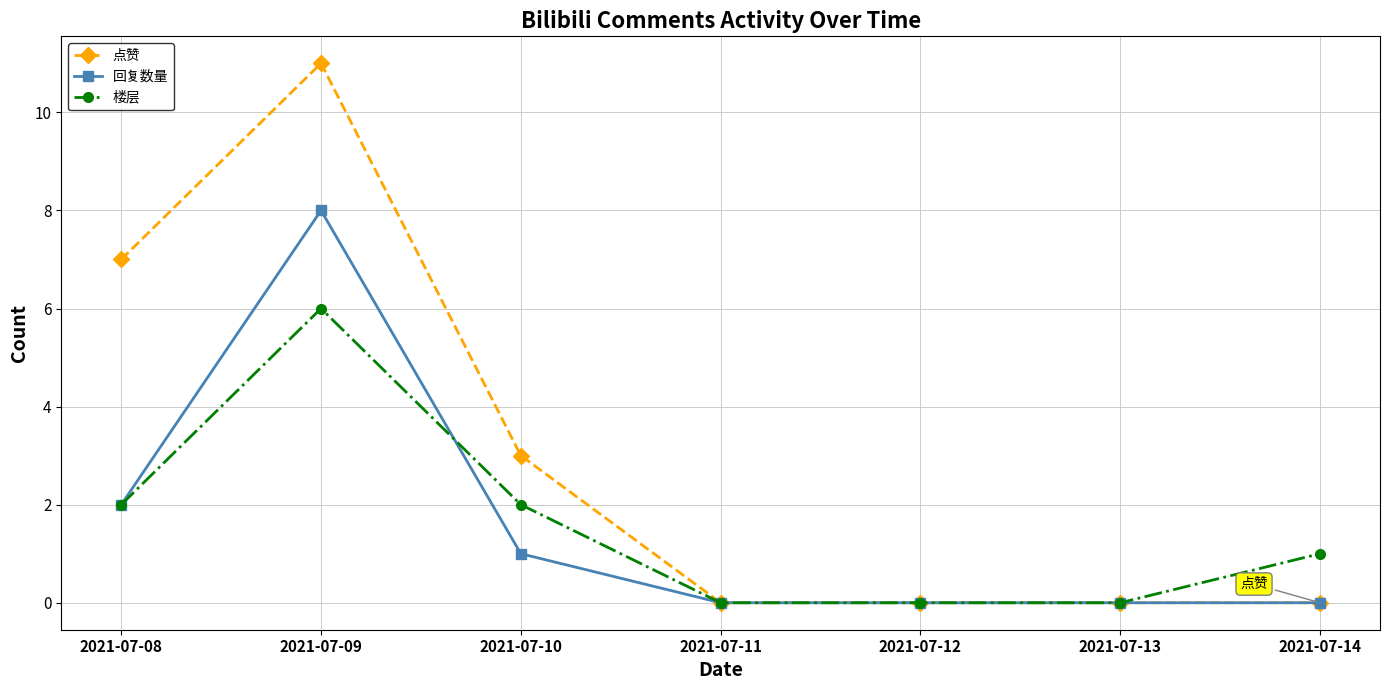

Which series has the largest range (max minus min)?

点赞